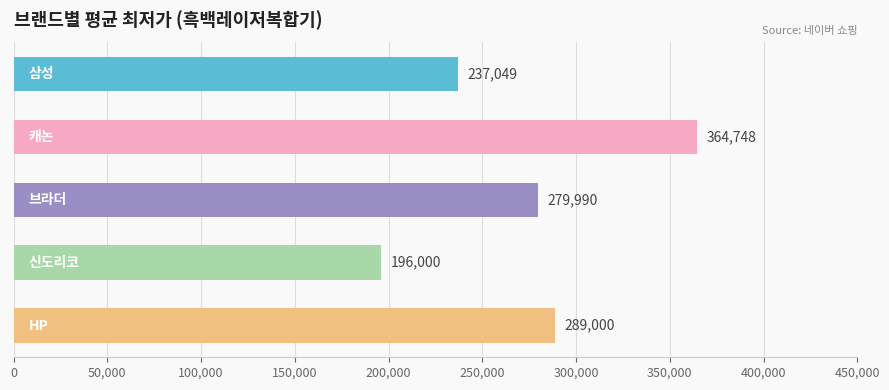

How many bars are there in total?

5